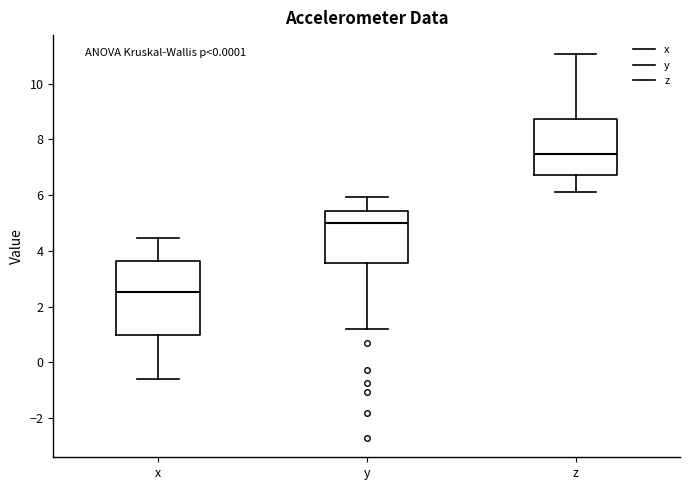

Which box has the lowest median line?

x